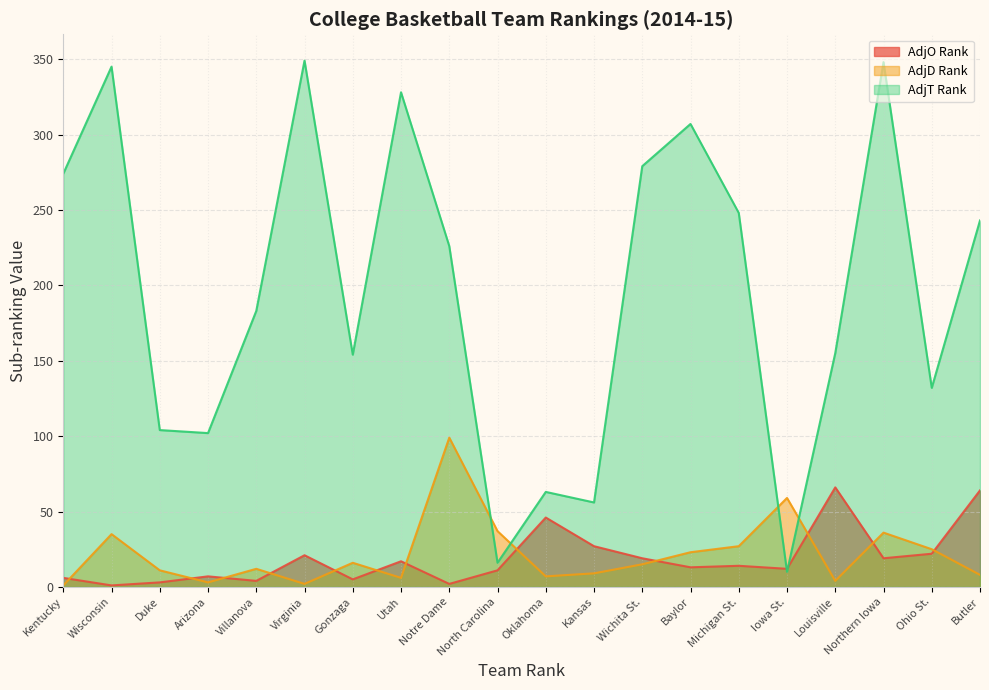

At which category does AdjT Rank reach its first local peak?

Wisconsin